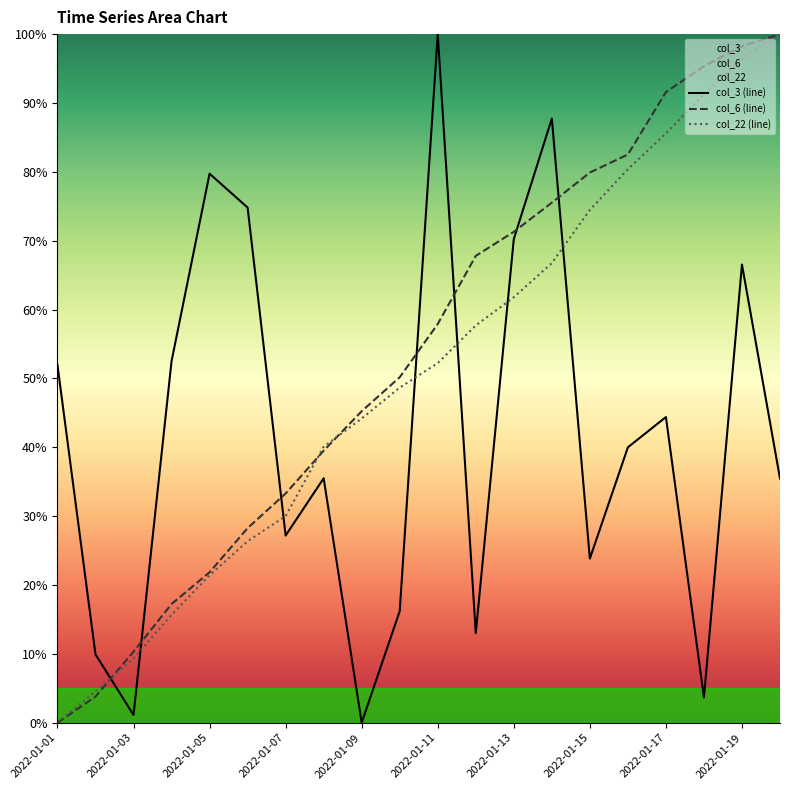

Reading left to right, extract all data points from this chart.

col_3: 2022-01-01=51.9	2022-01-02=9.9	2022-01-03=1.1	2022-01-04=52.5	2022-01-05=79.7	2022-01-06=74.8	2022-01-07=27.2	2022-01-08=35.5	2022-01-09=0.0	2022-01-10=16.2	2022-01-11=100.0	2022-01-12=13.0	2022-01-13=70.2	2022-01-14=87.7	2022-01-15=23.8	2022-01-16=40.0	2022-01-17=44.4	2022-01-18=3.7	2022-01-19=66.5	2022-01-20=35.5
col_6: 2022-01-01=0.0	2022-01-02=3.8	2022-01-03=10.3	2022-01-04=17.2	2022-01-05=21.8	2022-01-06=28.3	2022-01-07=33.3	2022-01-08=39.5	2022-01-09=45.2	2022-01-10=50.2	2022-01-11=57.9	2022-01-12=67.8	2022-01-13=71.3	2022-01-14=75.5	2022-01-15=79.9	2022-01-16=82.5	2022-01-17=91.6	2022-01-18=95.3	2022-01-19=98.2	2022-01-20=100.0
col_22: 2022-01-01=0.0	2022-01-02=4.6	2022-01-03=9.3	2022-01-04=15.7	2022-01-05=21.4	2022-01-06=26.4	2022-01-07=30.0	2022-01-08=40.1	2022-01-09=44.2	2022-01-10=48.7	2022-01-11=52.2	2022-01-12=57.7	2022-01-13=61.8	2022-01-14=66.7	2022-01-15=74.5	2022-01-16=80.4	2022-01-17=85.6	2022-01-18=91.3	2022-01-19=96.4	2022-01-20=100.0